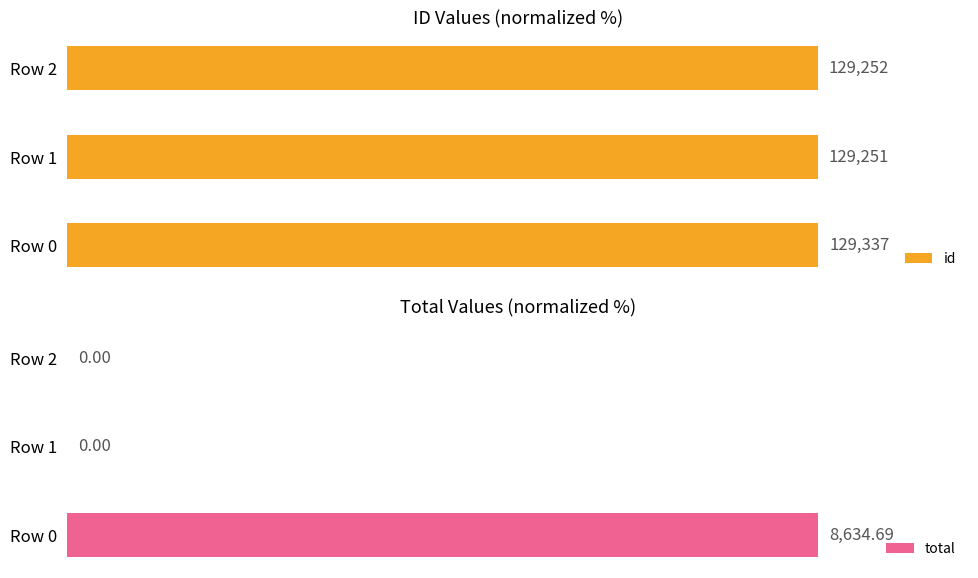

Which series has the largest range (max minus min)?

total